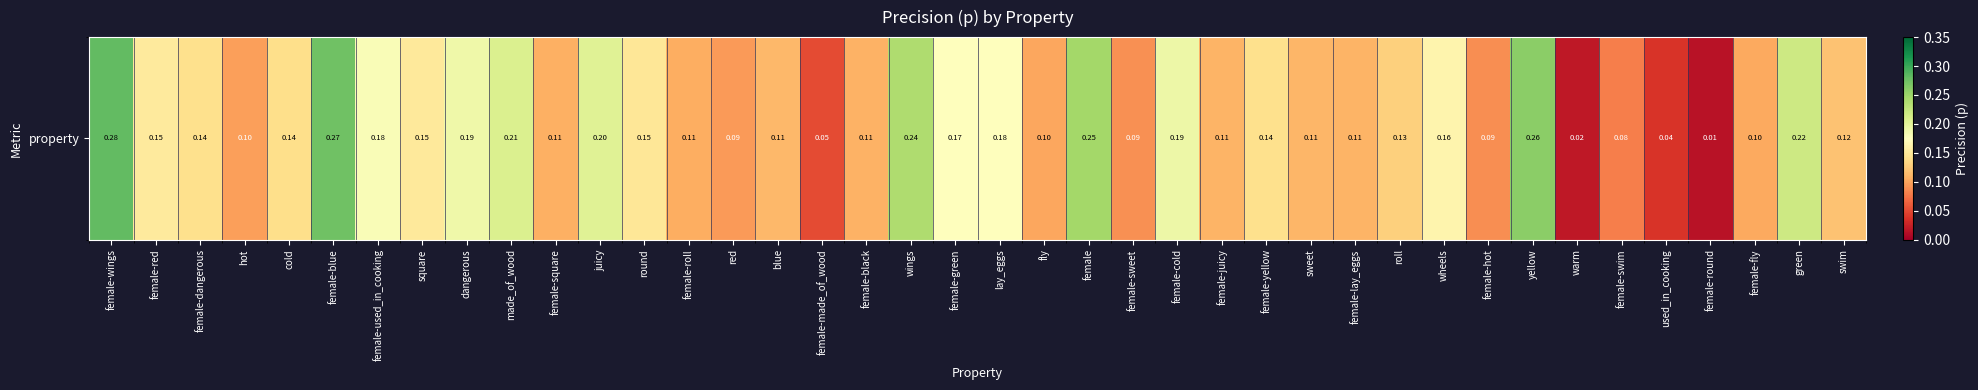

List the labels in order of value, smallest first.

female-round, warm, used_in_cooking, female-made_of_wood, female-swim, female-hot, female-sweet, red, hot, fly, female-fly, female-roll, female-square, female-black, female-lay_eggs, female-juicy, sweet, blue, swim, roll, cold, female-dangerous, female-yellow, round, square, female-red, wheels, female-green, lay_eggs, female-used_in_cooking, dangerous, female-cold, juicy, made_of_wood, green, wings, female, yellow, female-blue, female-wings